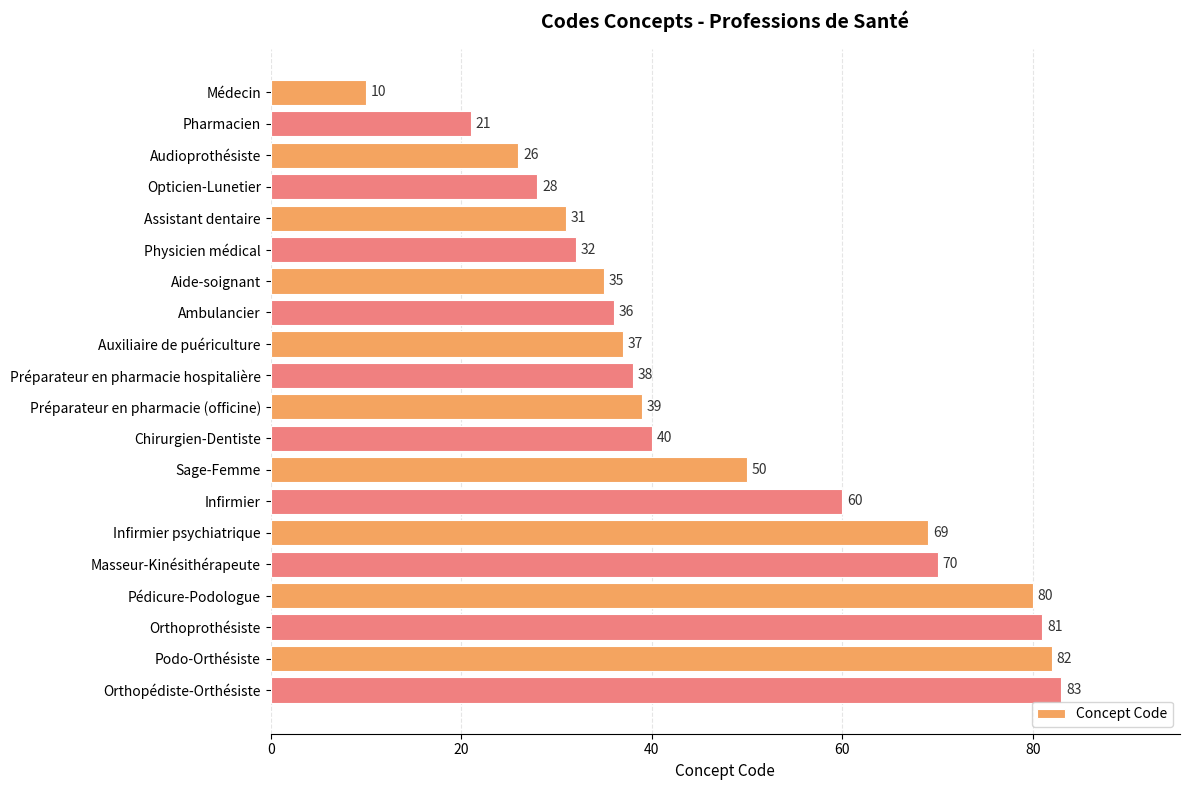

How many bars are there in total?

20